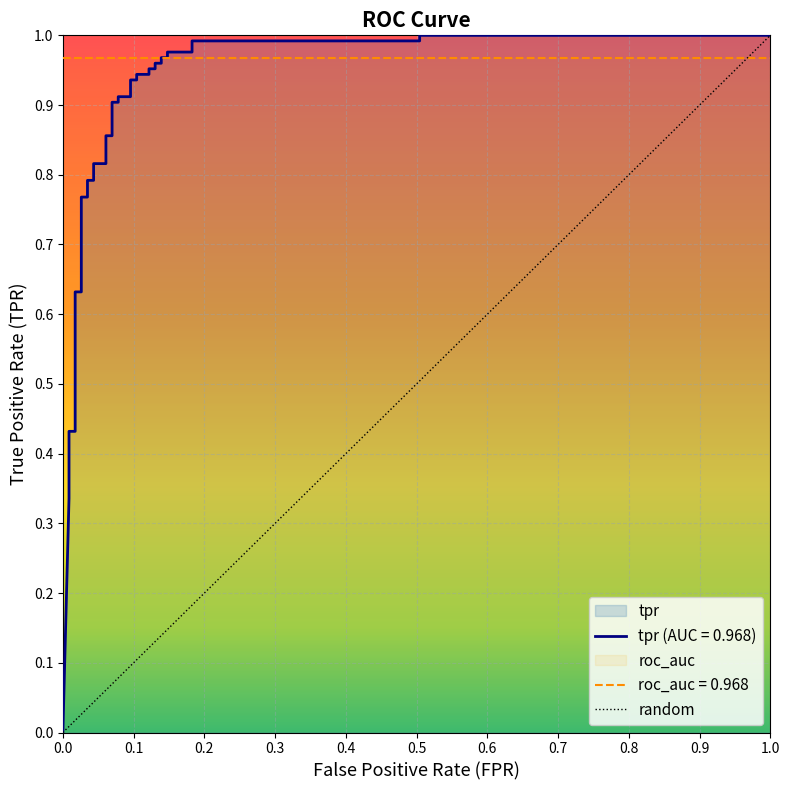

What is the label of the 24th point from the right?

15